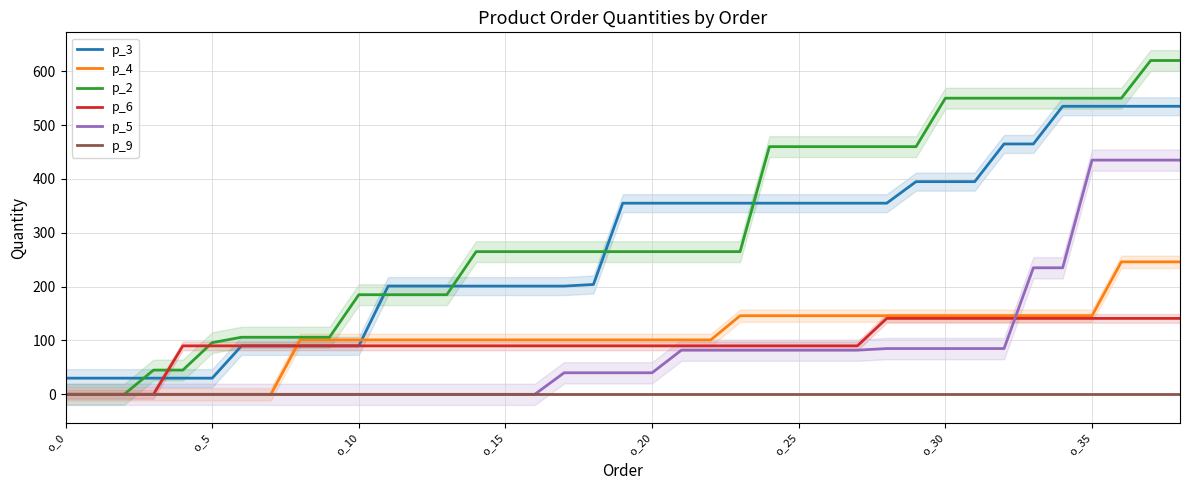

Does the chart have visible grid lines?

Yes